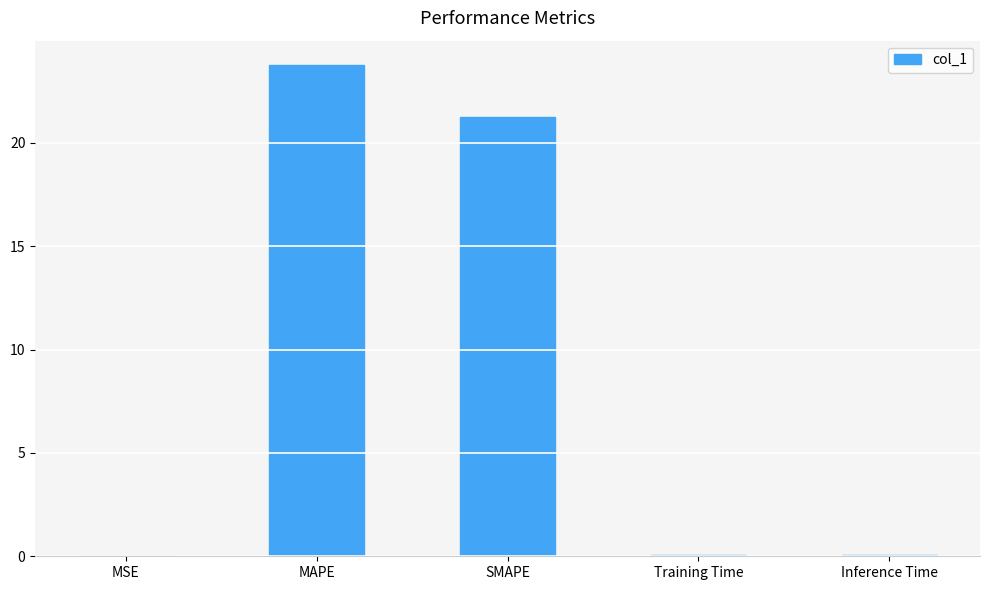

Where is the data nearest to the value 11?

SMAPE